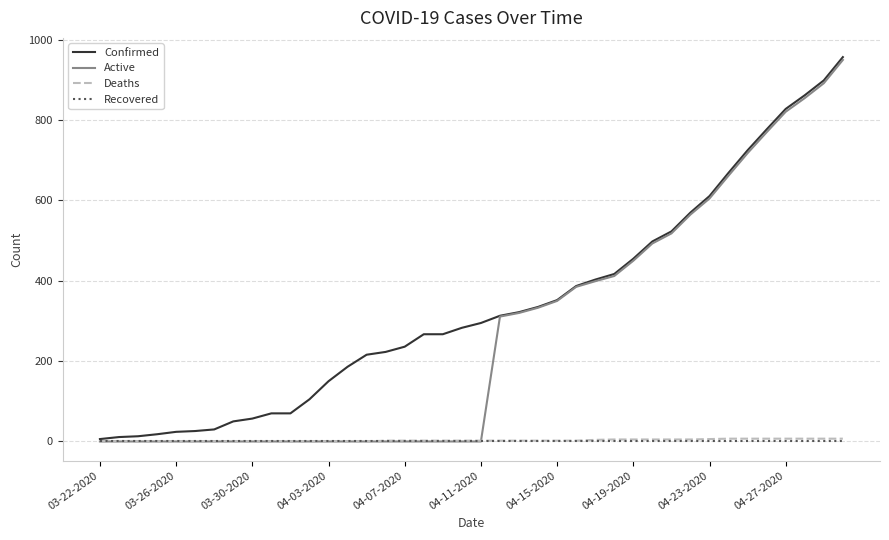

What is the difference between the maximum and minimum values in the Active series?

950